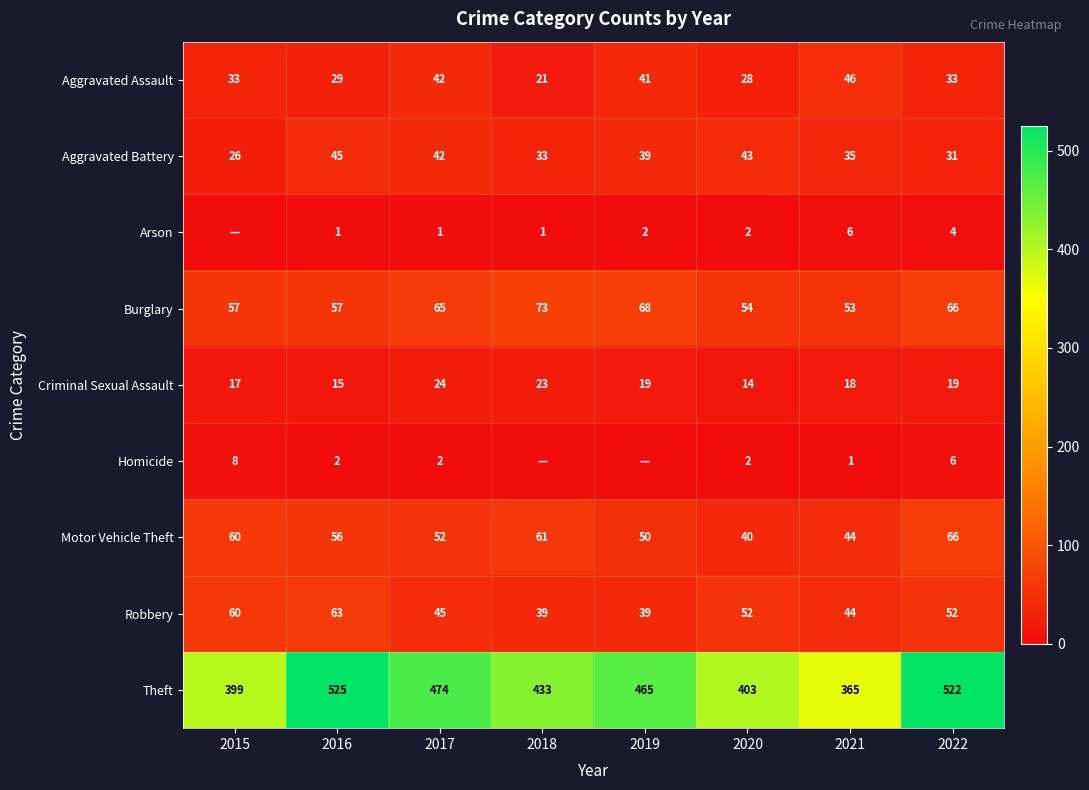

What is the average value of the Burglary series?

62